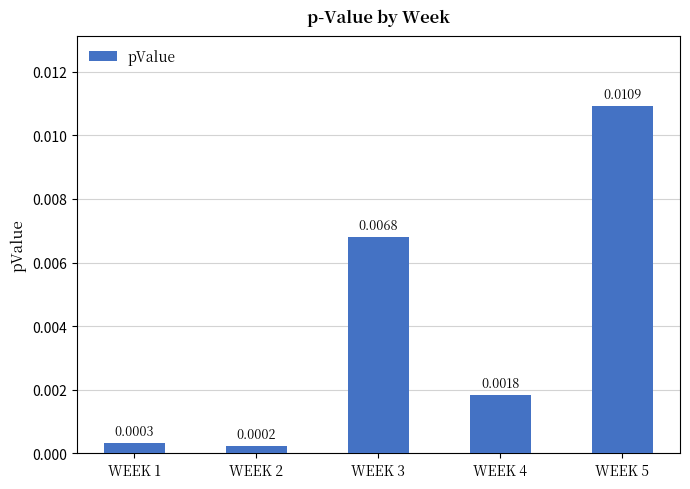

Between WEEK 1 and WEEK 2, which is larger?

WEEK 1